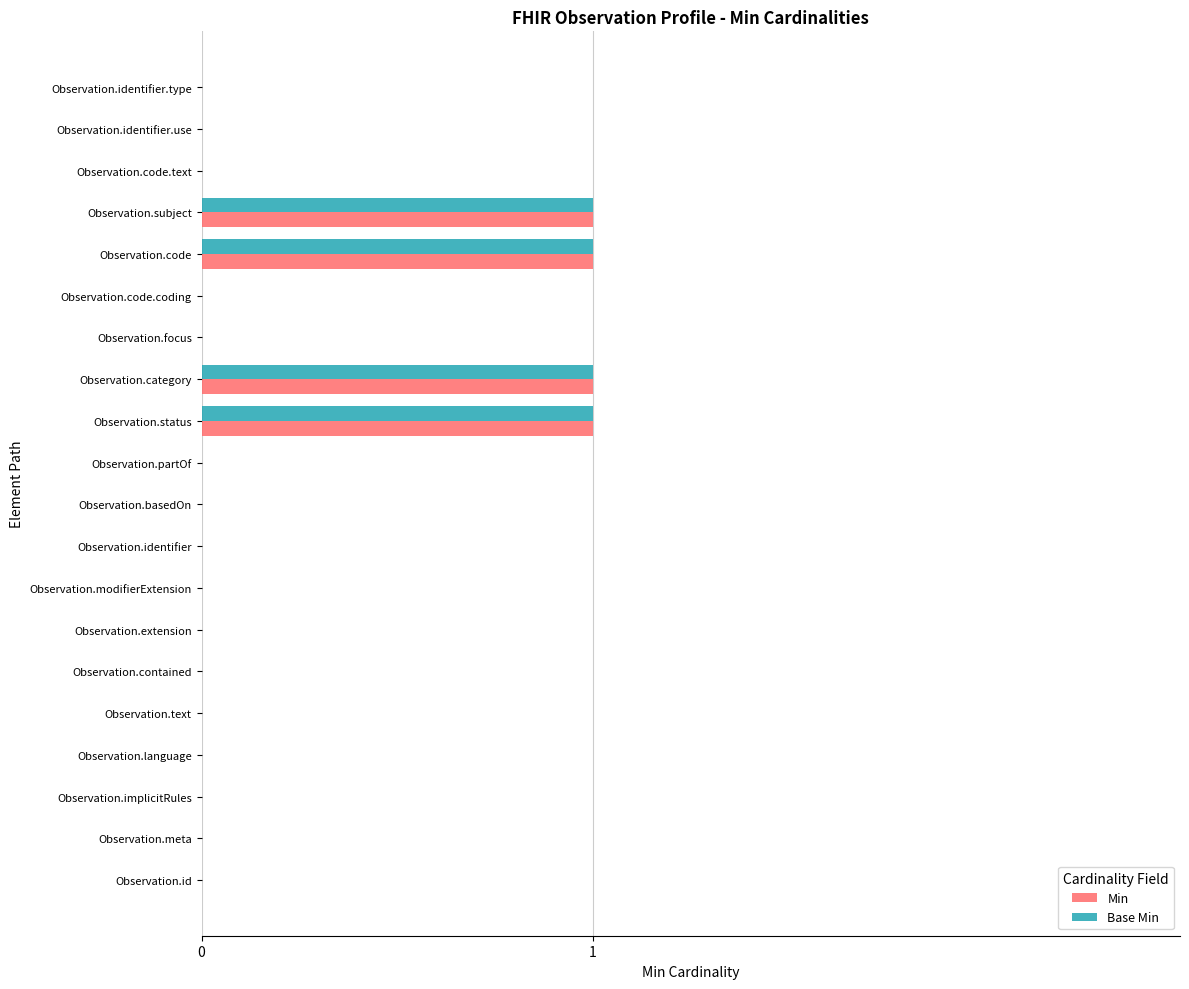

True or false: Min has a value of 1 at Observation.status.

True